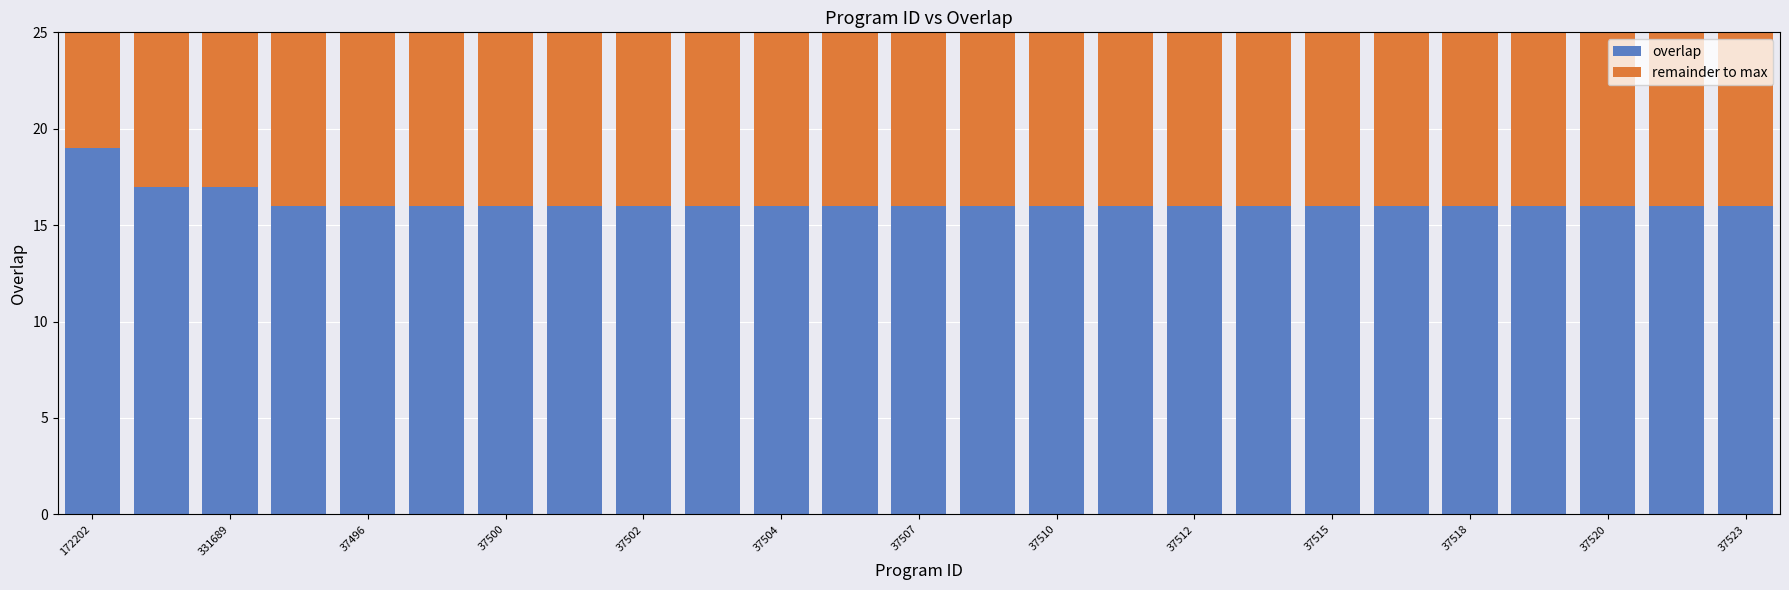

What is the value of the overlap bar at the 10th from the left?

16